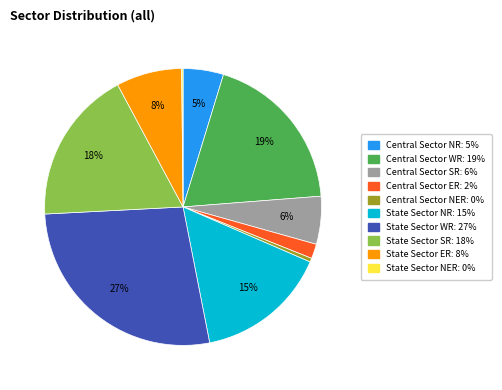

What percentage is the State Sector WR slice, to the nearest percent?

27%